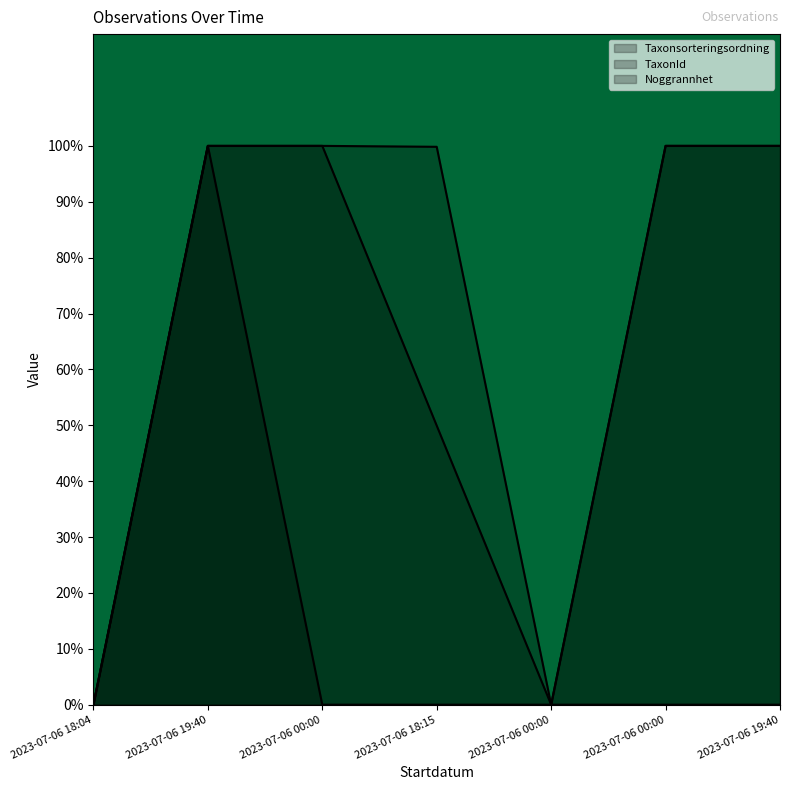

Is it true that TaxonId equals 100.0 at 2023-07-06 00:00?

True